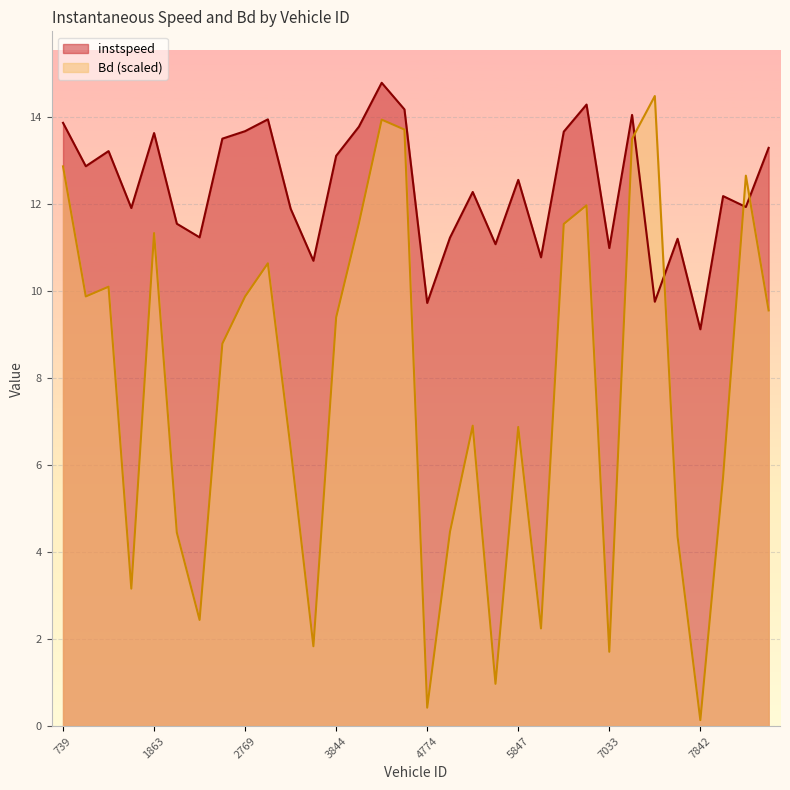

Where does the Bd series first go above 9?

739.0